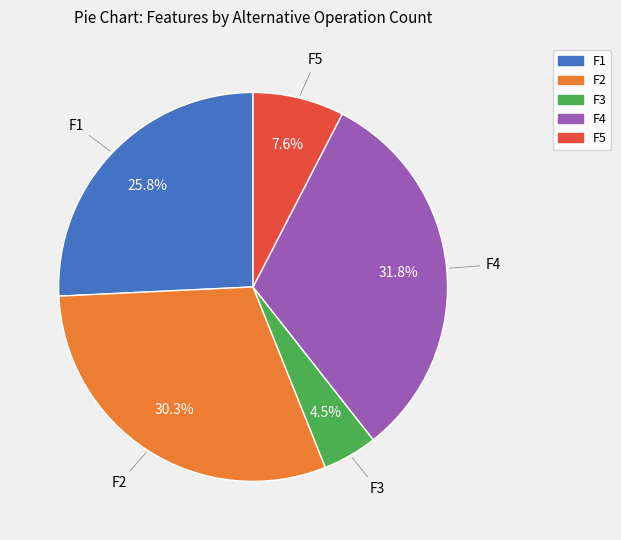

Count the number of slices in the pie.

5